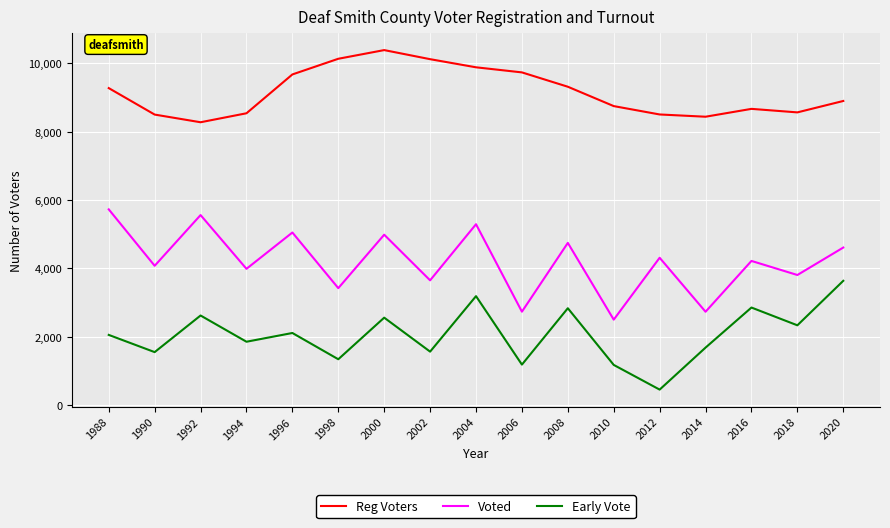

True or false: Early Vote and Voted cross at least once.

False